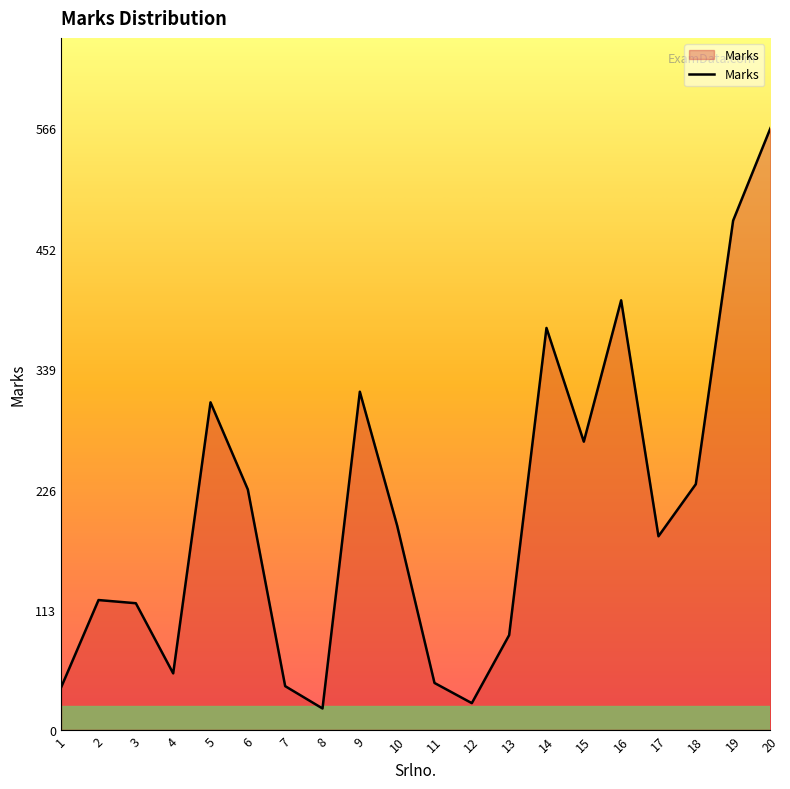

What is the ratio of the value at 20 to the value at 17?

3.1